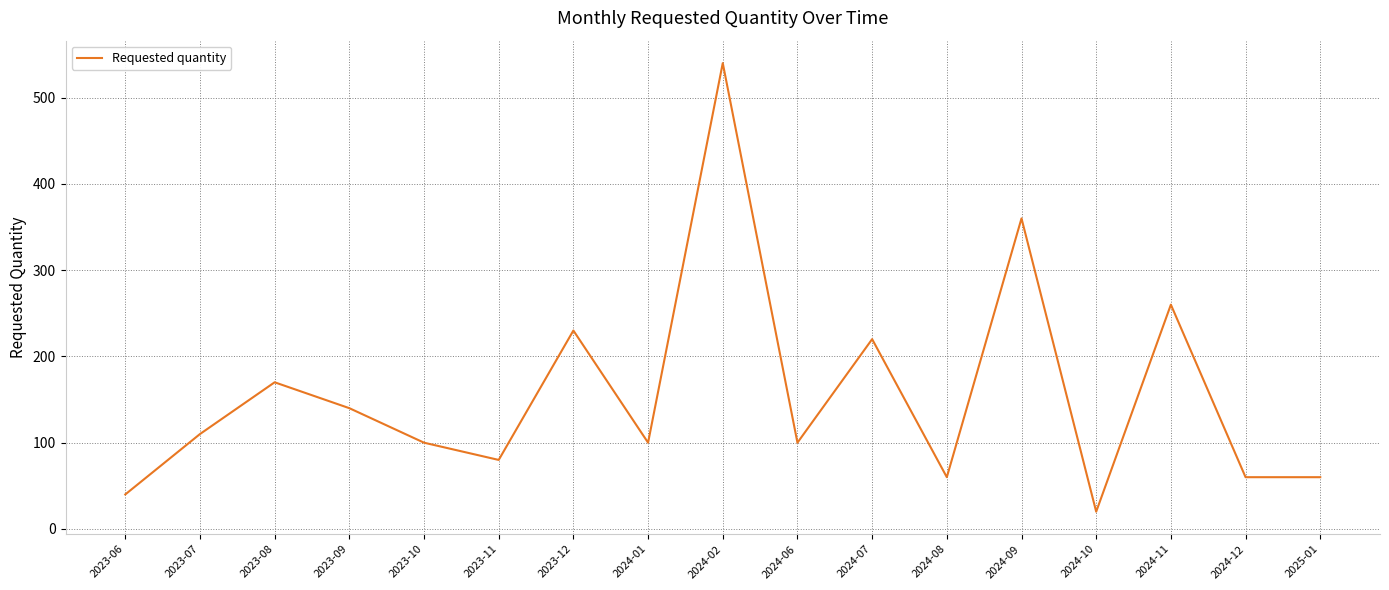

The value at 2023-10 is 100. True or false?

True